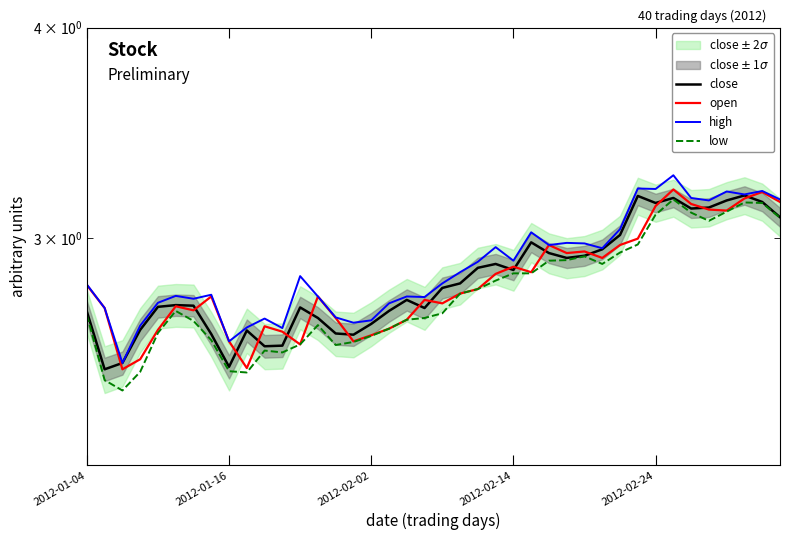

What is the spread (max minus min) of values at 21?

0.1